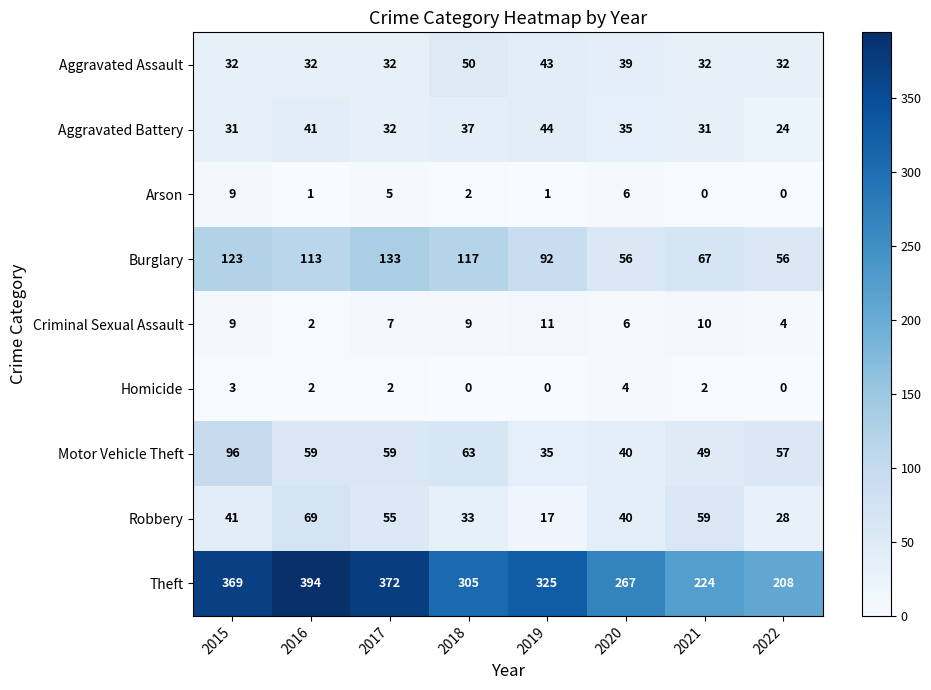

What is the highest value of the Arson series?

9